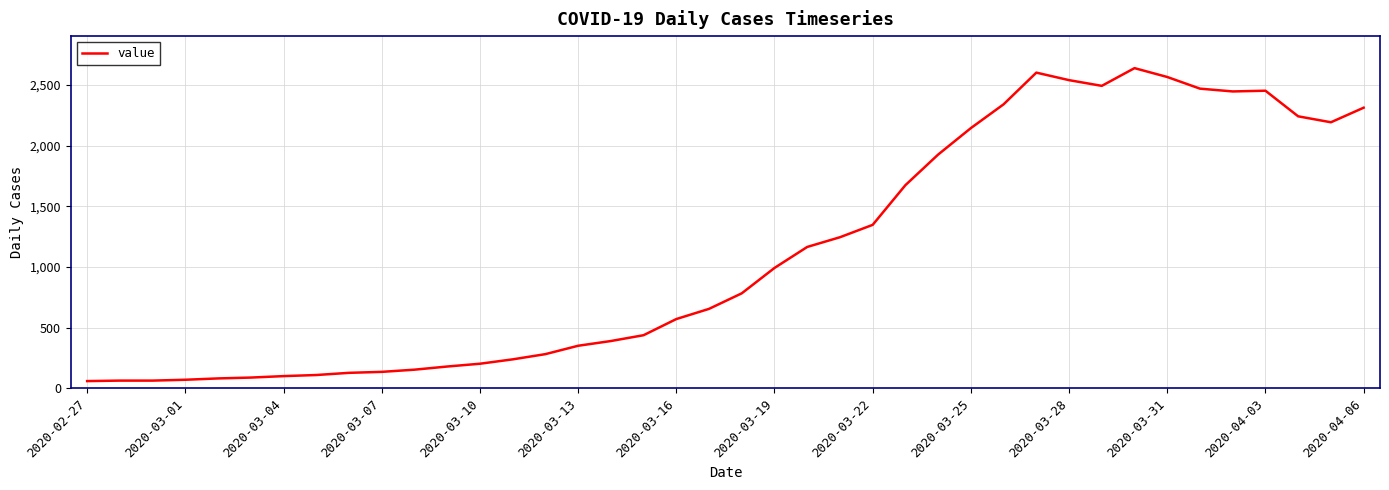

What is the minimum value shown in the chart?

61